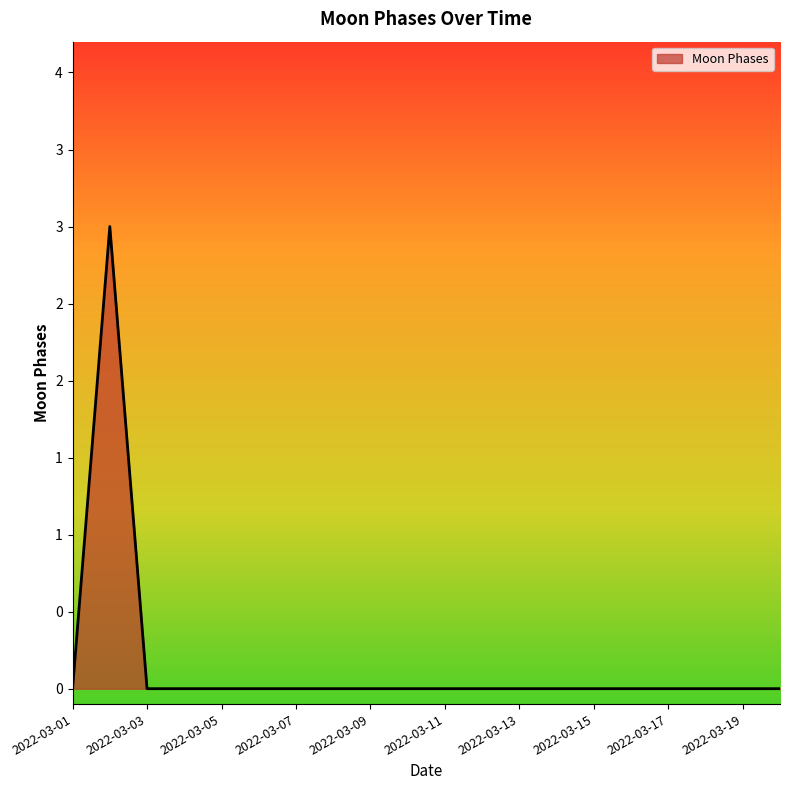

Which category has the highest value across all series?

2022-03-02